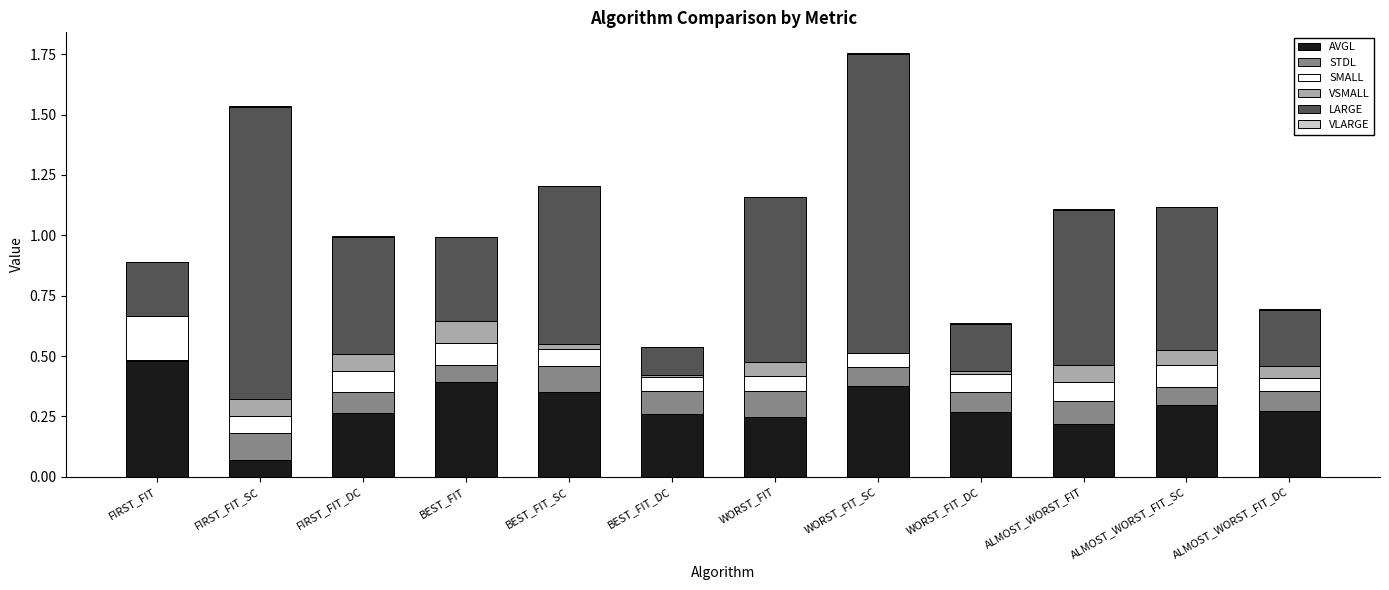

Does the chart contain stacked bars?

Yes